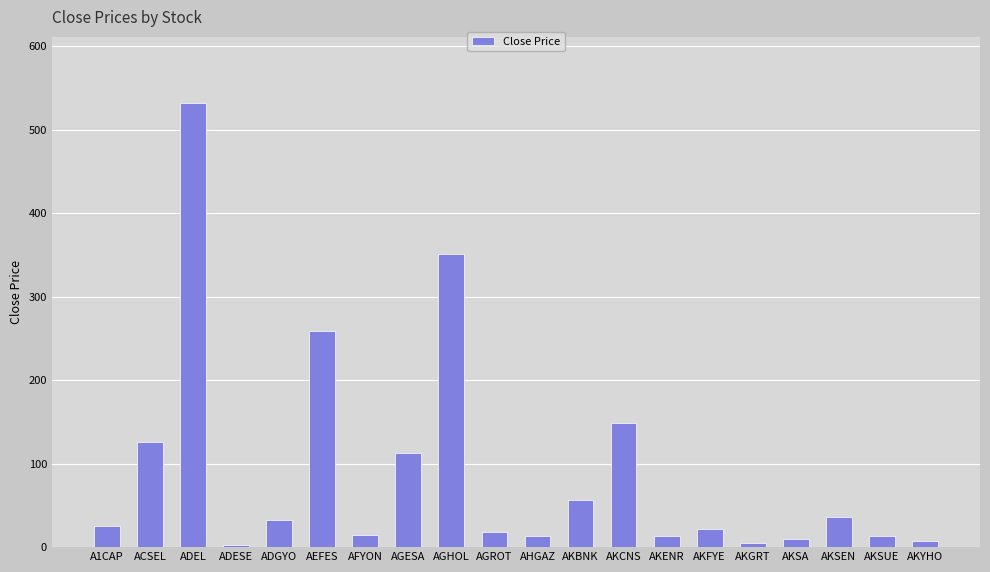

What position from the right is AHGAZ?

10